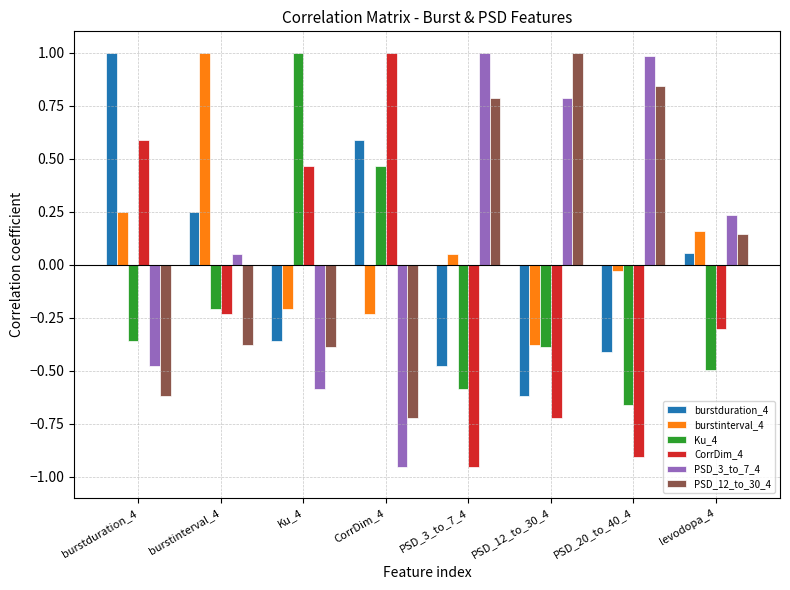

At which label is PSD_12_to_30_4 closest to 0?

levodopa_4